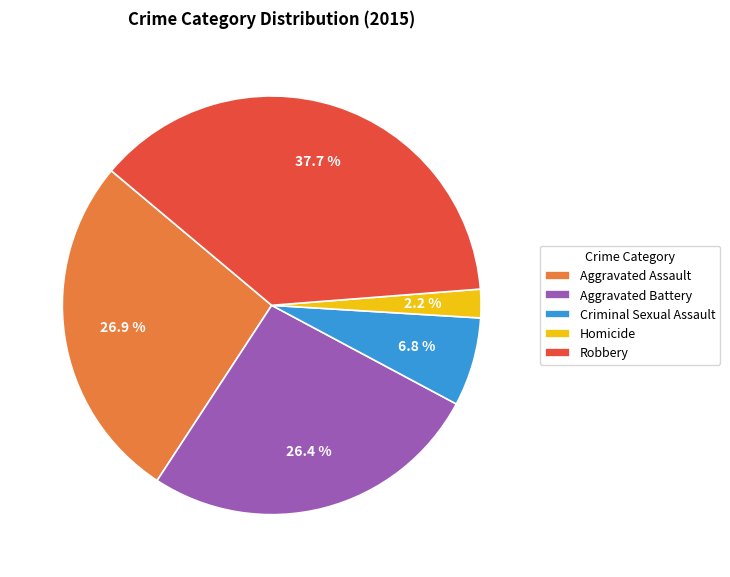

Is there a majority slice in this chart?

No